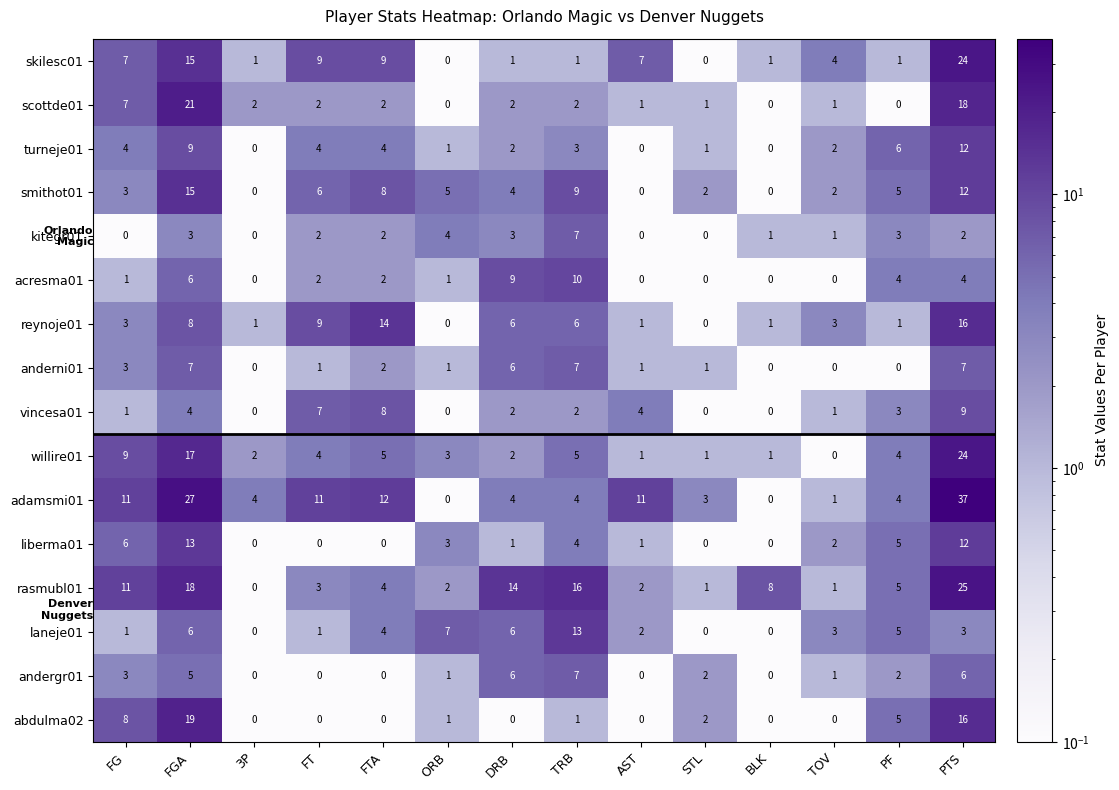

Is it true that liberma01 equals 6 at FT?

False